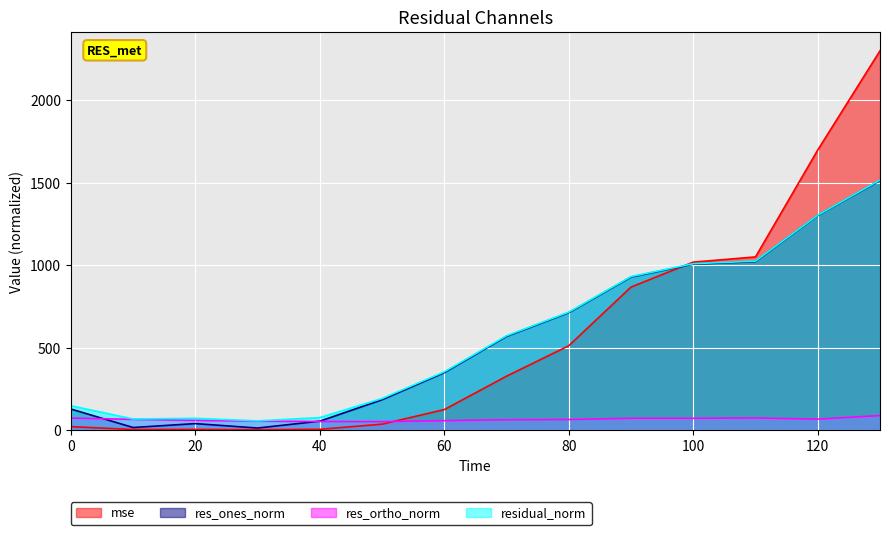

Rank the series by their maximum value, from highest to lowest.

mse, residual_norm, res_ones_norm, res_ortho_norm